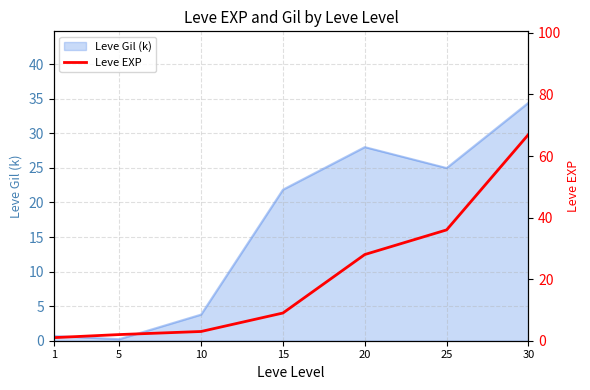

How many lines are shown in the chart?

1